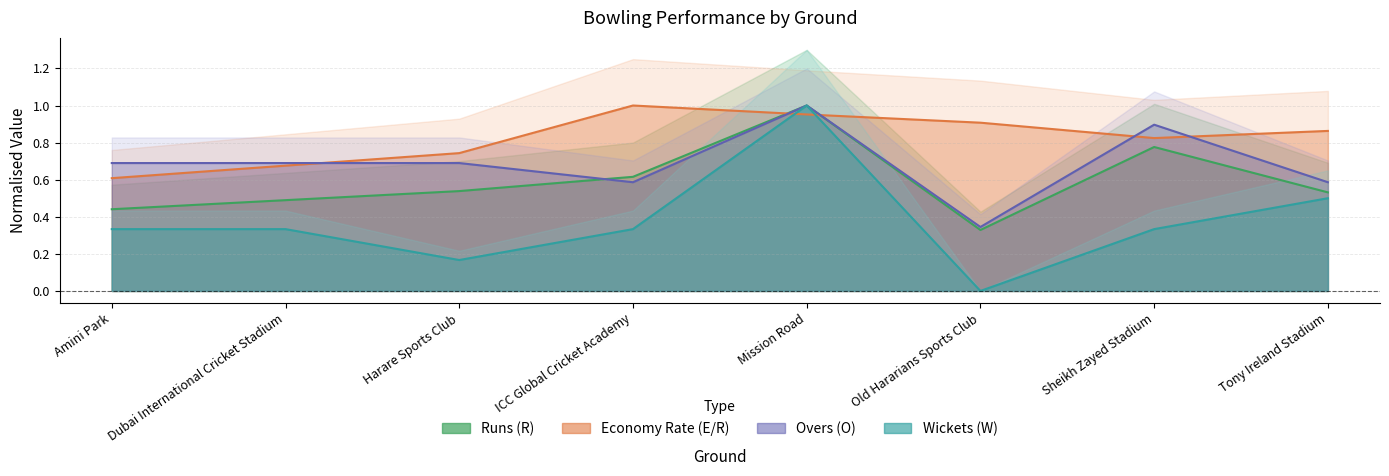

What is the label of the 2nd point from the right?

Sheikh Zayed Stadium